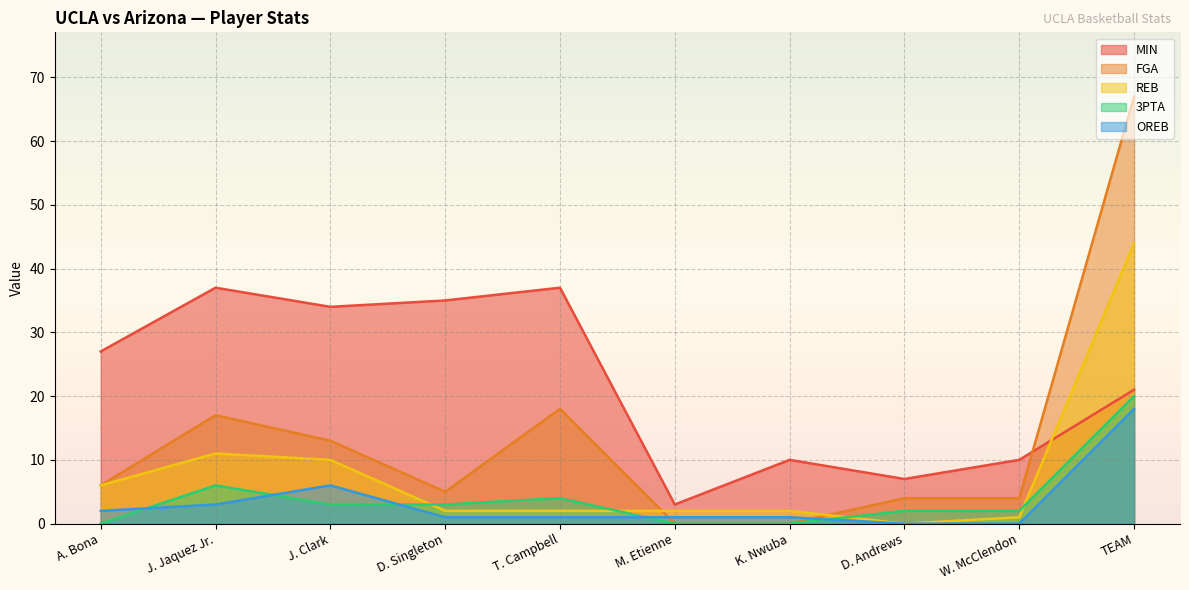

Between J. Clark and D. Singleton, which series saw the biggest shift?

FGA